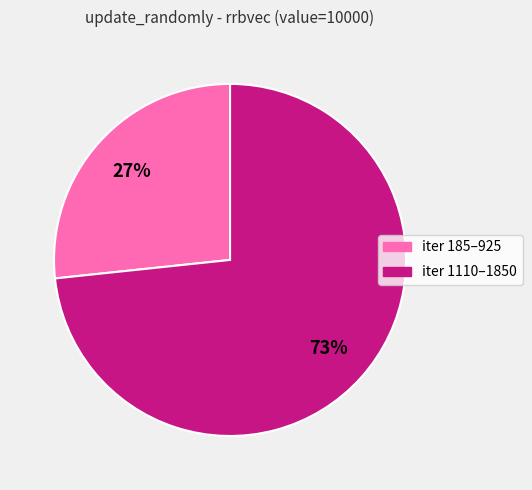

Does any single category account for the majority?

Yes